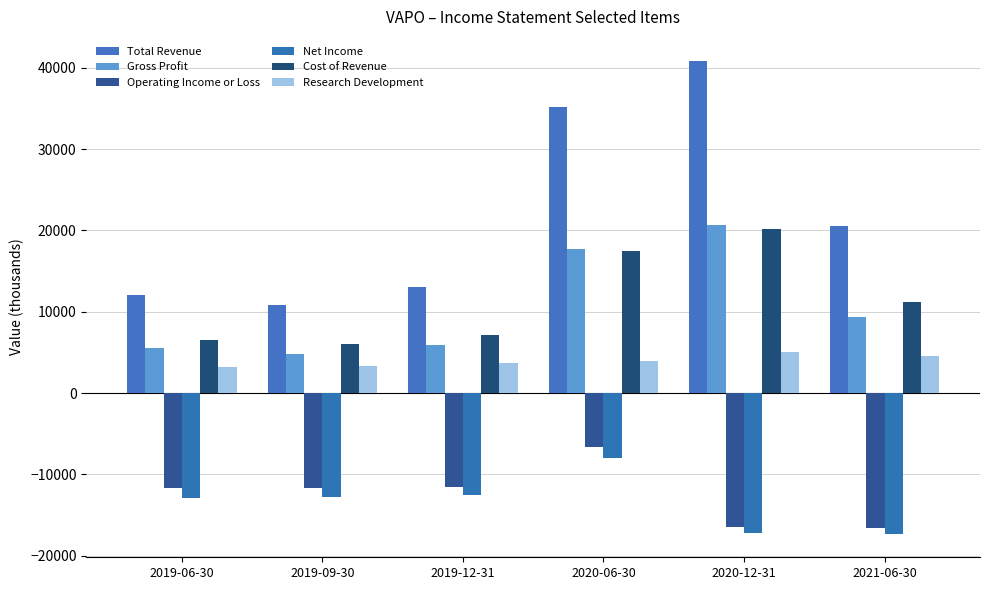

At 2020-12-31, list the series in order from smallest to largest.

Net Income, Operating Income or Loss, Research Development, Cost of Revenue, Gross Profit, Total Revenue